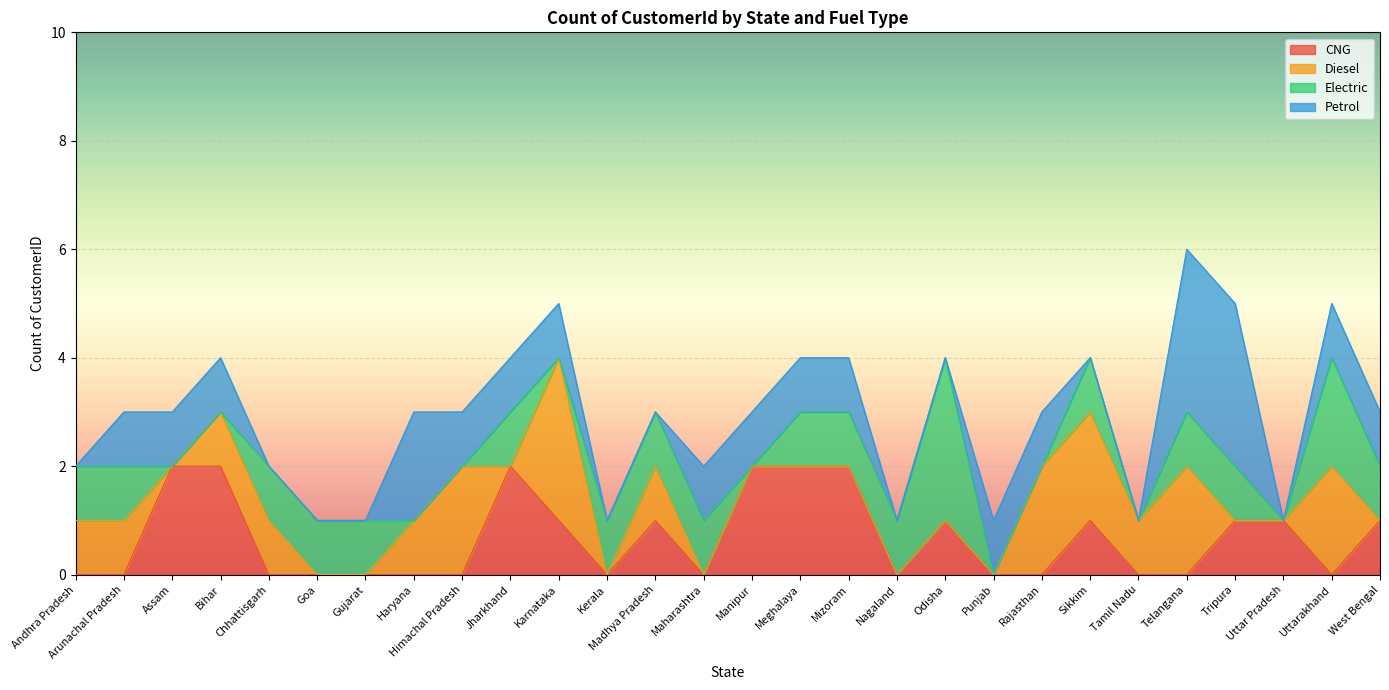

Rank the categories by Electric value from highest to lowest.

Odisha, Uttarakhand, Andhra Pradesh, Arunachal Pradesh, Chhattisgarh, Goa, Gujarat, Jharkhand, Kerala, Madhya Pradesh, Maharashtra, Meghalaya, Mizoram, Nagaland, Sikkim, Telangana, Tripura, West Bengal, Assam, Bihar, Haryana, Himachal Pradesh, Karnataka, Manipur, Punjab, Rajasthan, Tamil Nadu, Uttar Pradesh